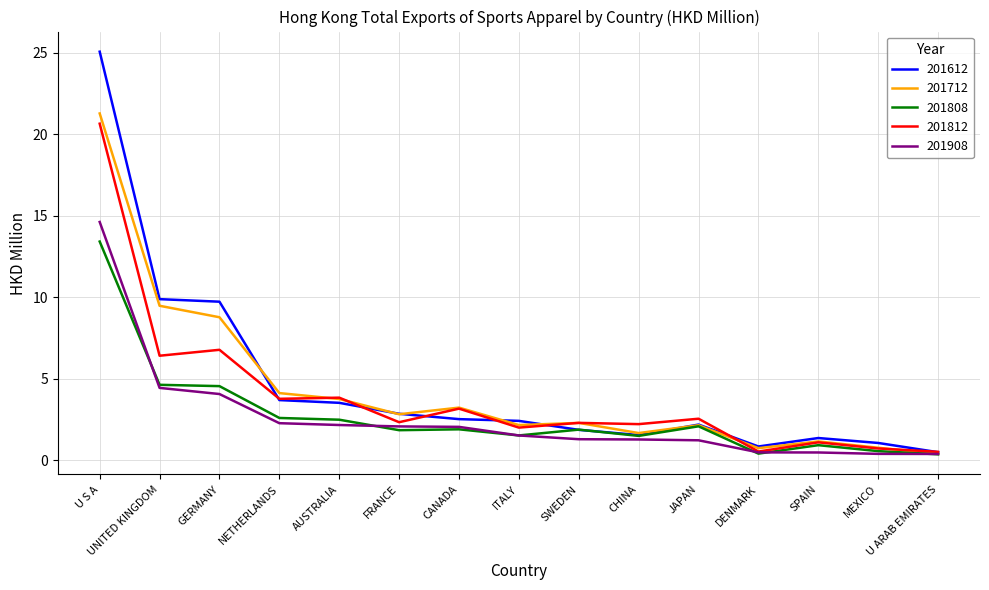

What is the sum of the 201812 values at MEXICO and SPAIN?

1.8